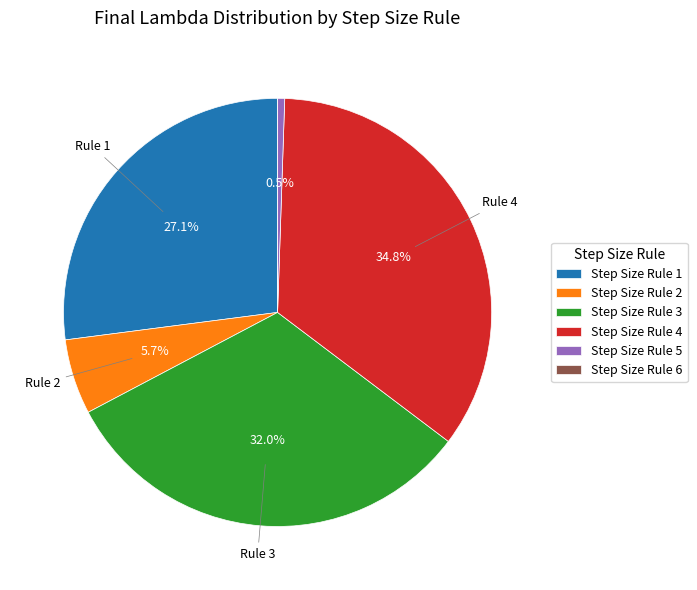

Which slice is the largest?

Step Size Rule 4